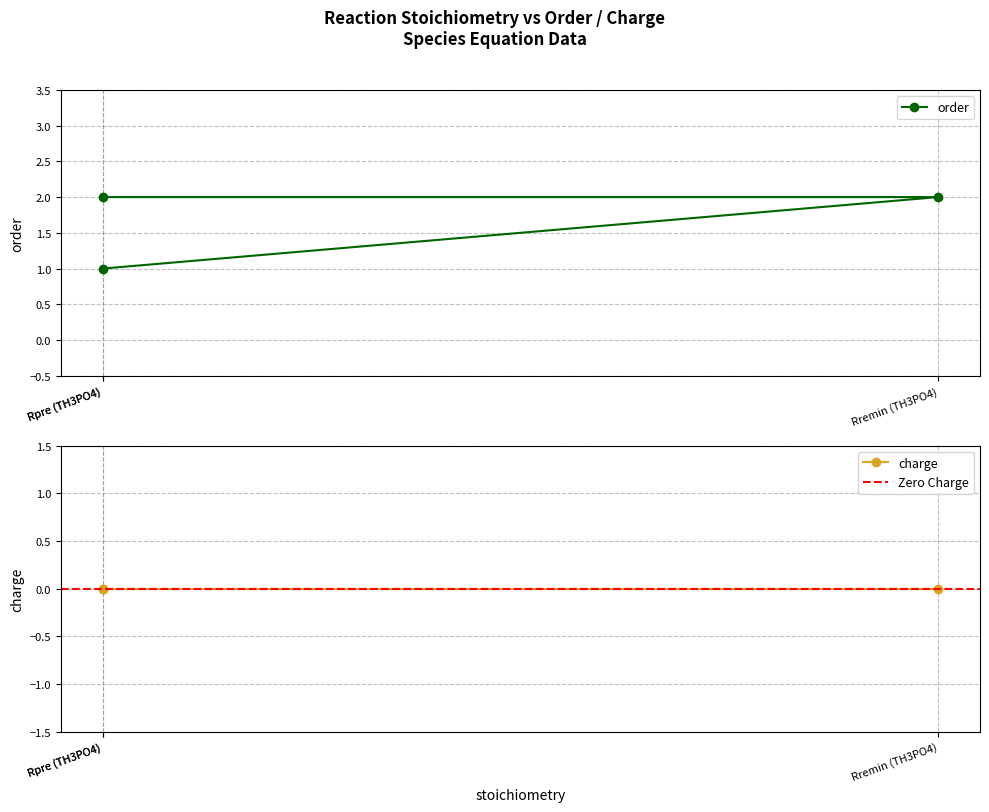

Reading right to left, what are all the values shown in this chart?

2	2	1